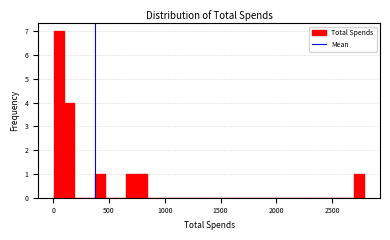

Read against the x-axis, roughly where is the centre of the tallest bar?

50